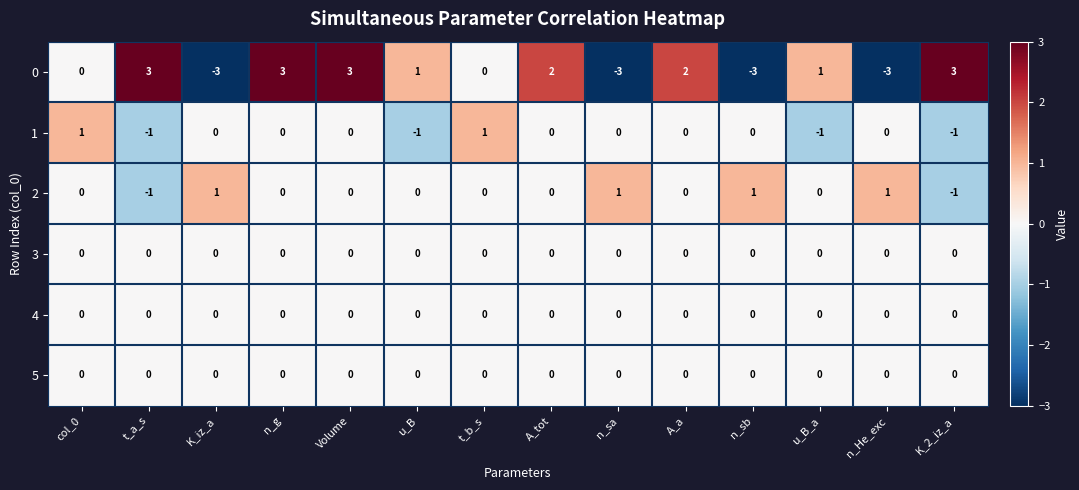

What is the approximate value of 0 at K_iz_a?

-3